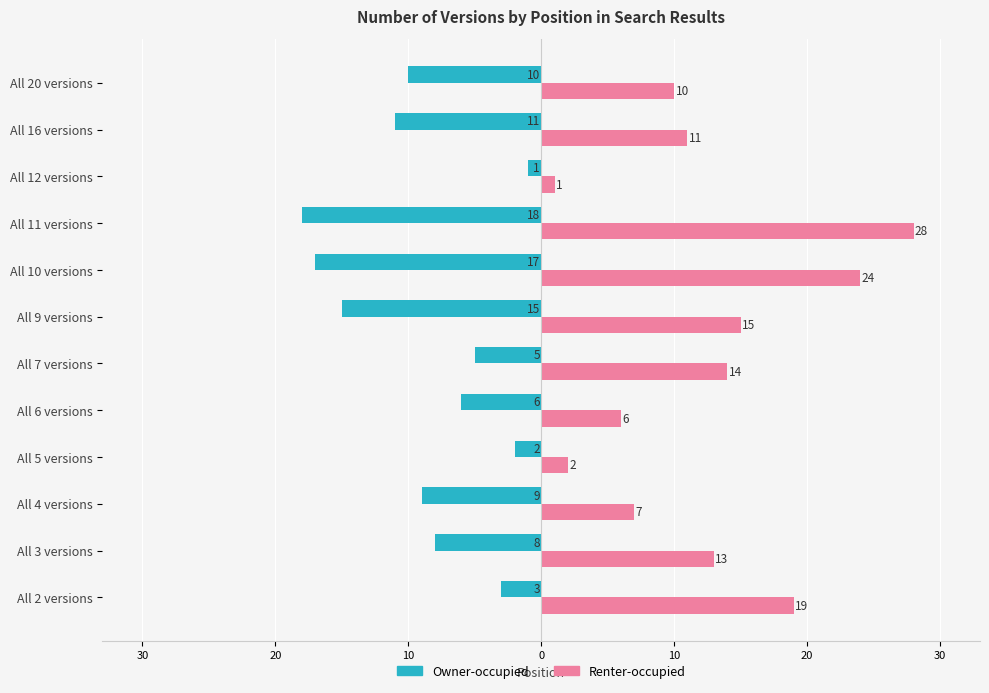

What are all the series names shown in the legend?

Owner-occupied, Renter-occupied